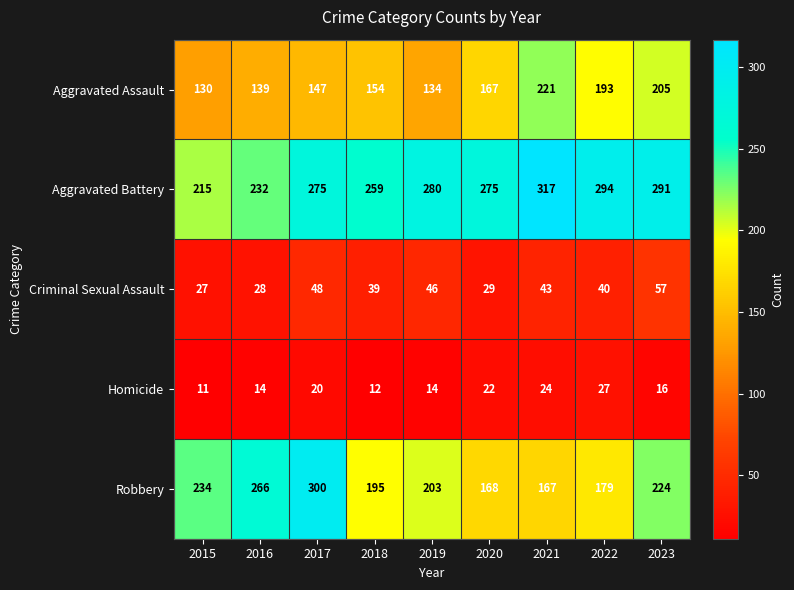

The Criminal Sexual Assault series shows 19 at 2018. True or false?

False